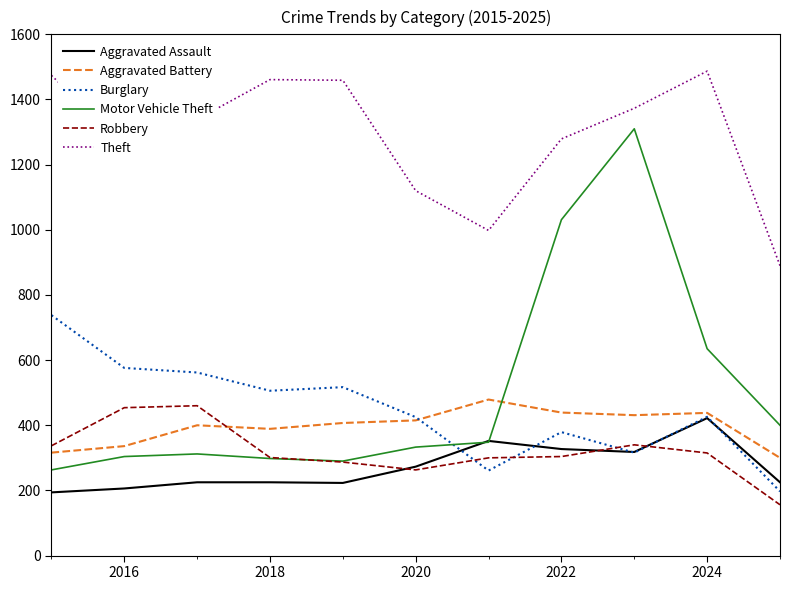

Which series has the largest total across all categories?

Theft